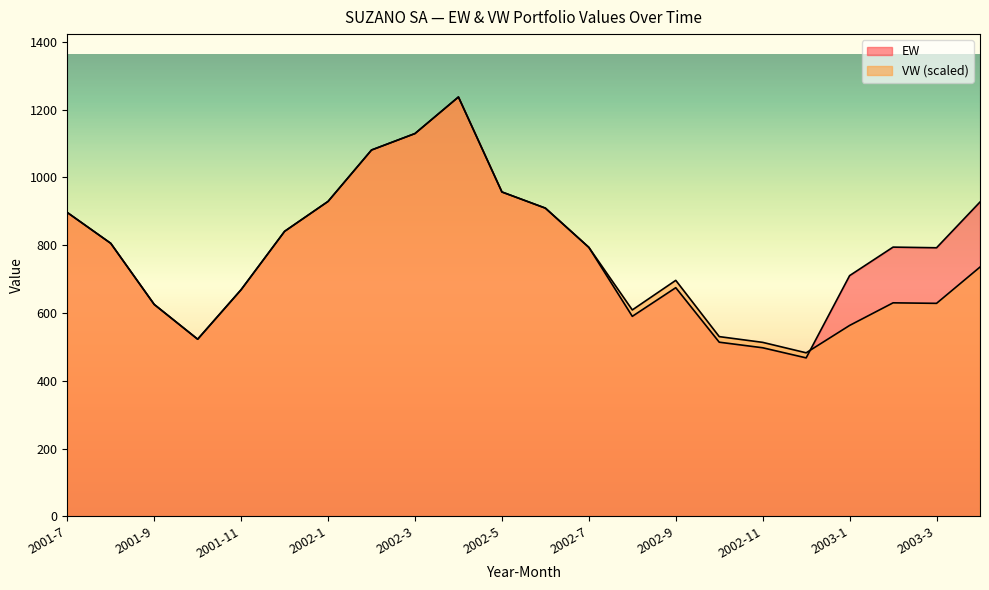

What is the approximate value of VW at 2002-8?

608.9